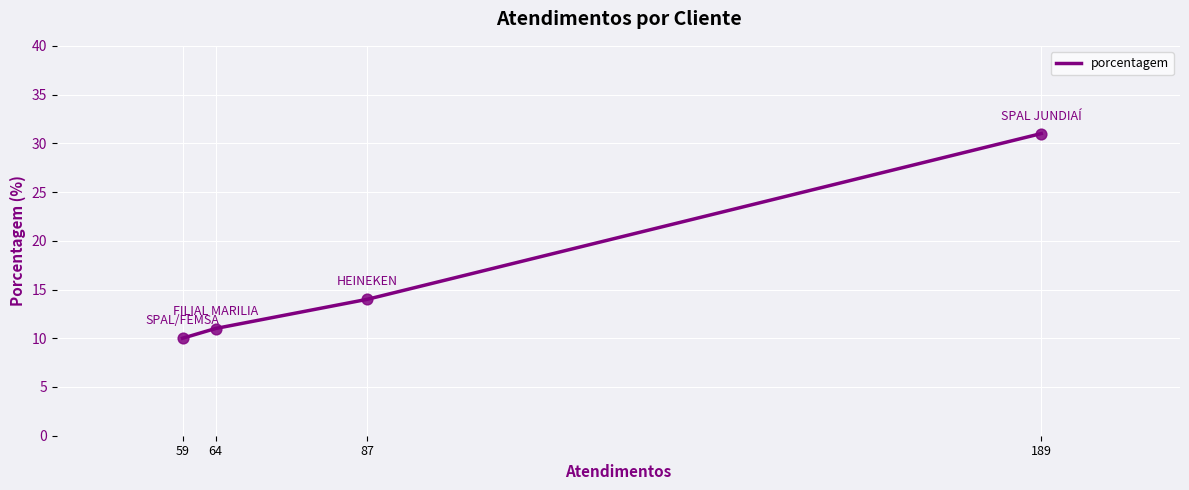

Approximately how many times larger is the value at 64 compared to 59?

1.1